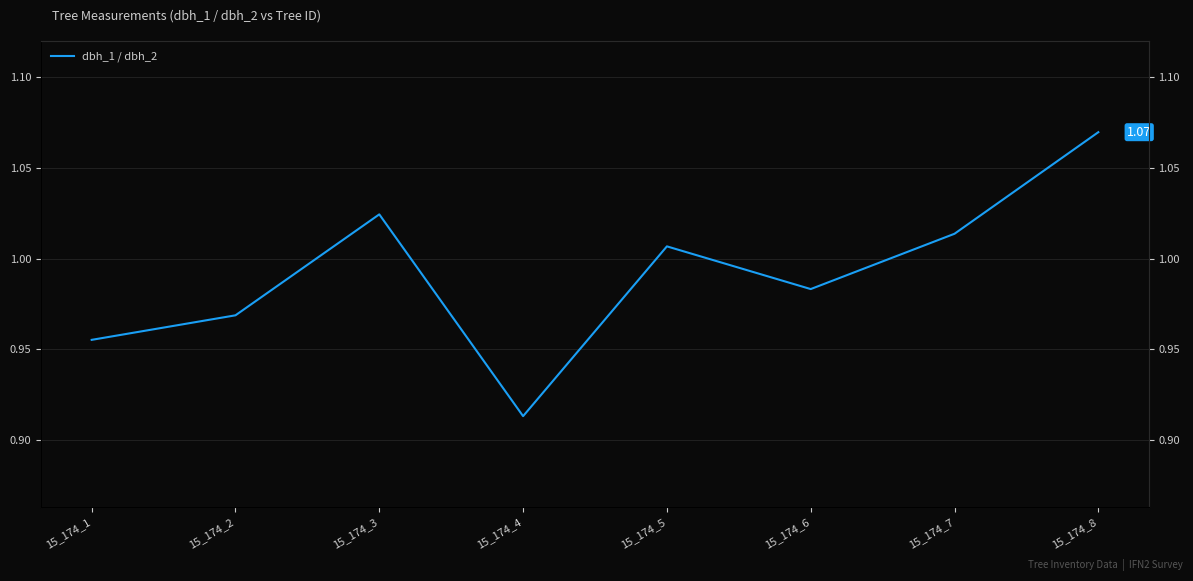

Which has a higher value, 15_174_3 or 15_174_5?

15_174_3